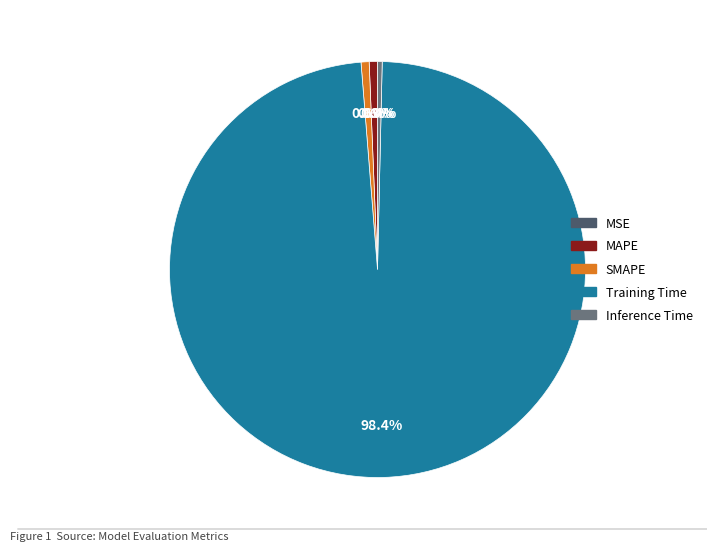

To the nearest percent, what is the difference between the MAPE and Training Time slice percentages?

98%